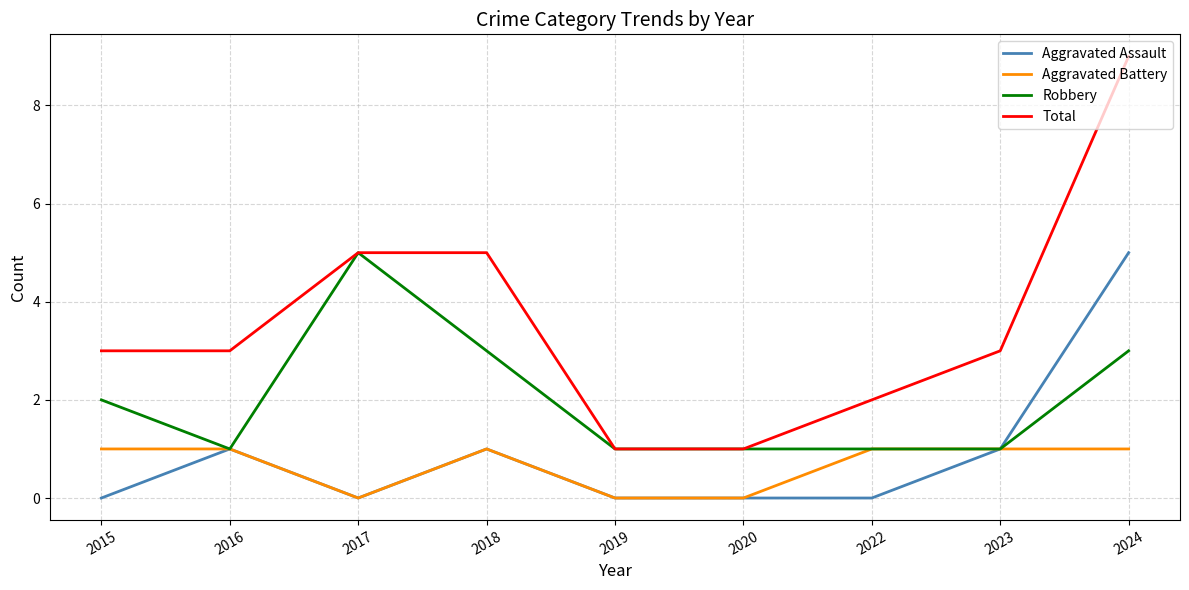

At which category does Robbery reach its first local peak?

2017